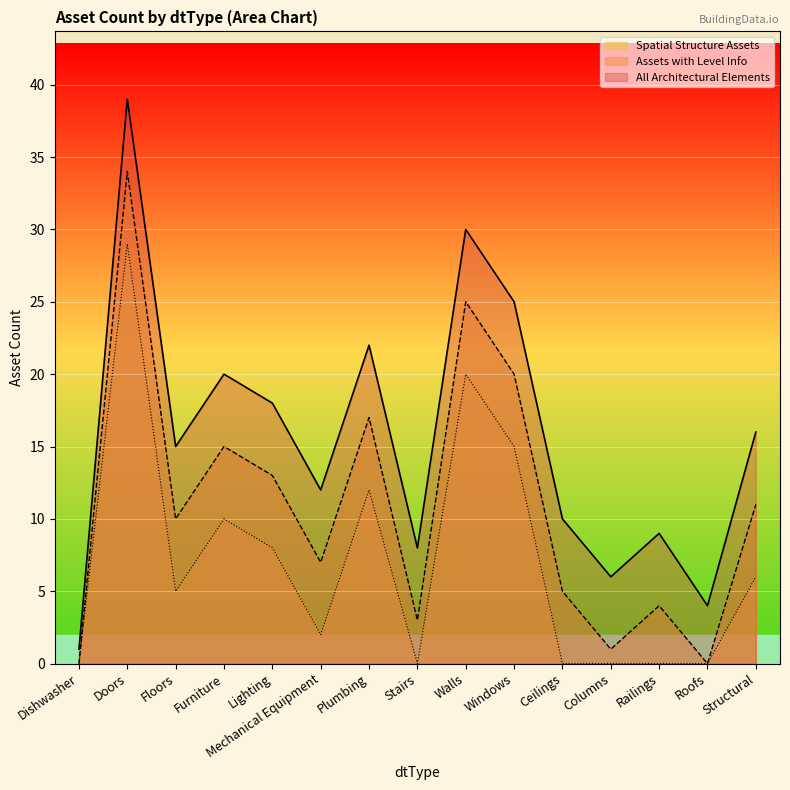

Which series has the widest spread of values?

All Architectural Elements